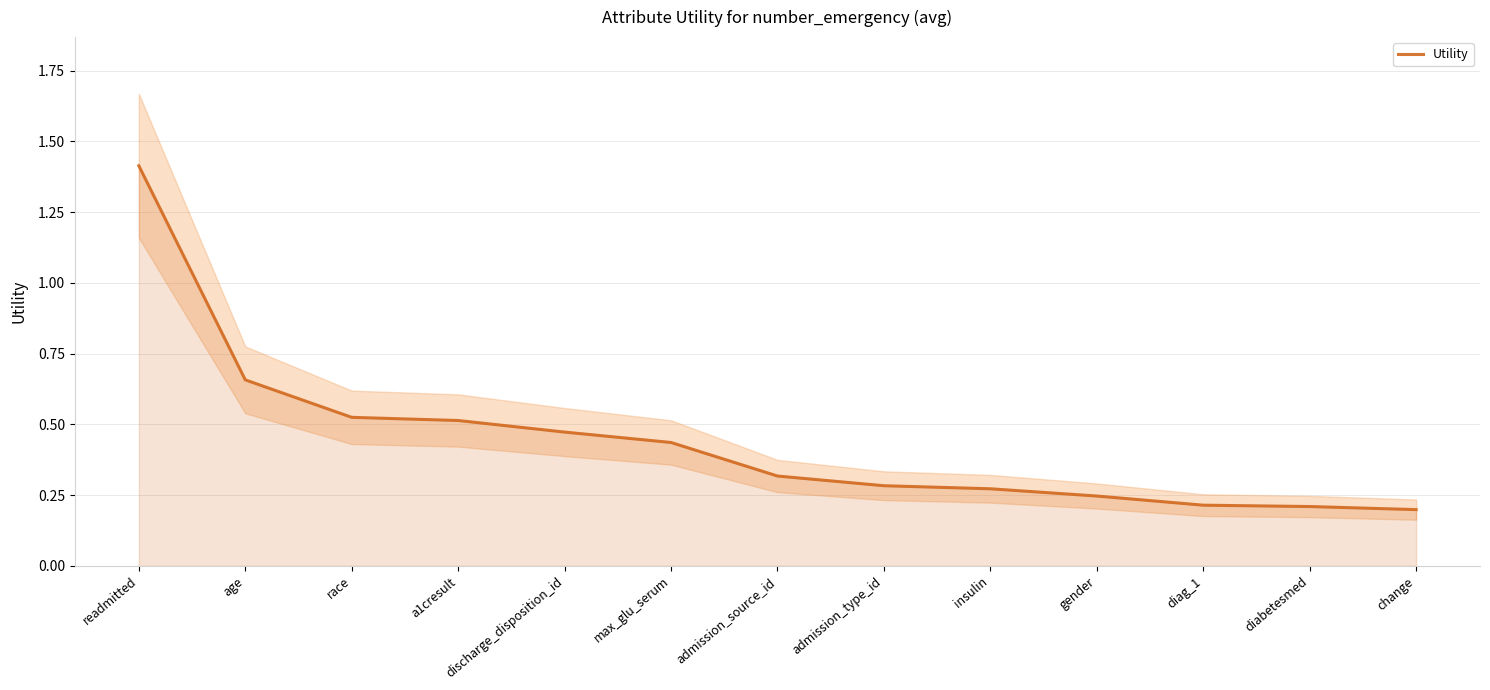

What is the minimum value shown in the chart?

0.2